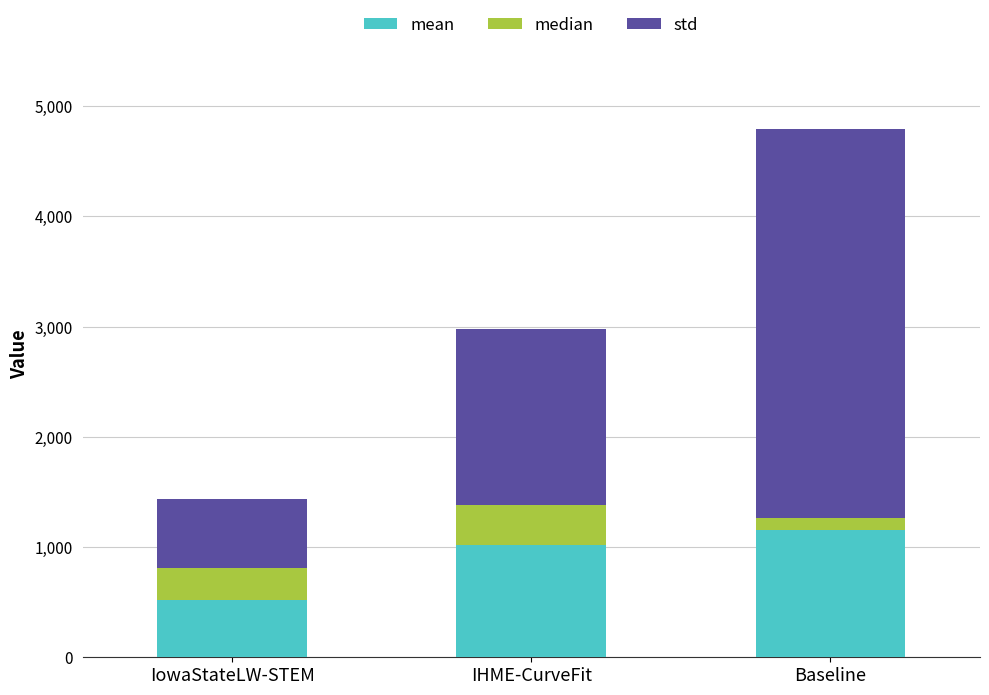

What is the total value across all series at IHME-CurveFit?

2976.1